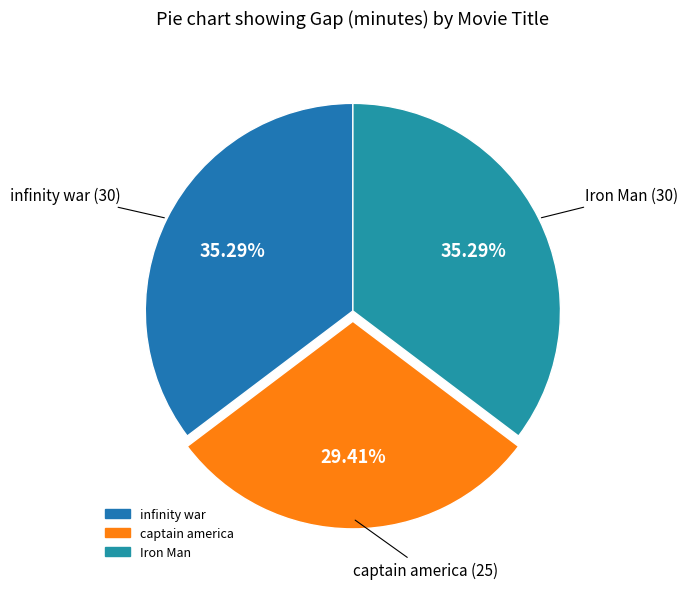

What percentage do captain america and Iron Man together represent?

64.7%